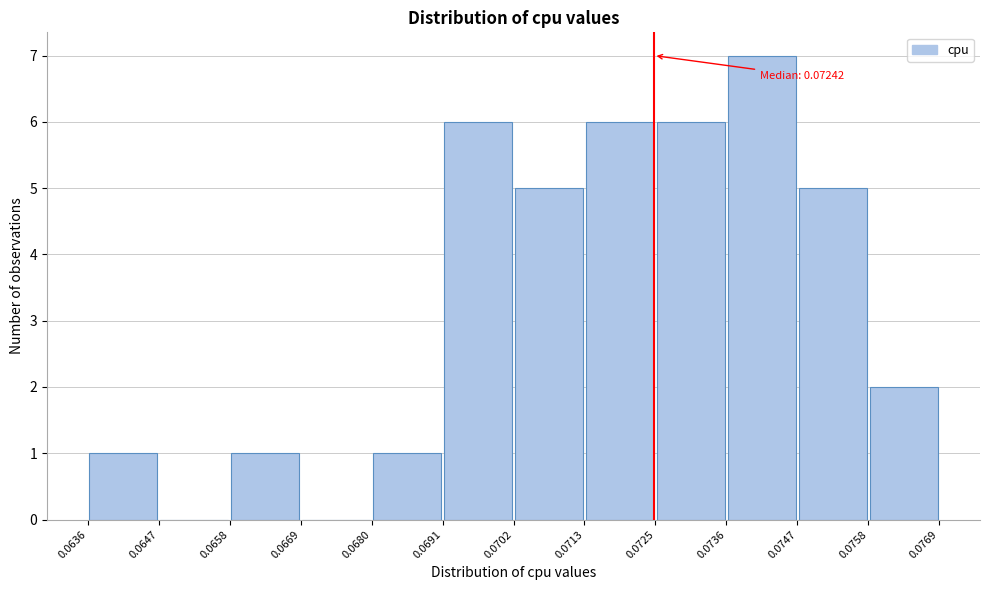

Which range on the x-axis has the tallest bar?

0.0736 to 0.0747